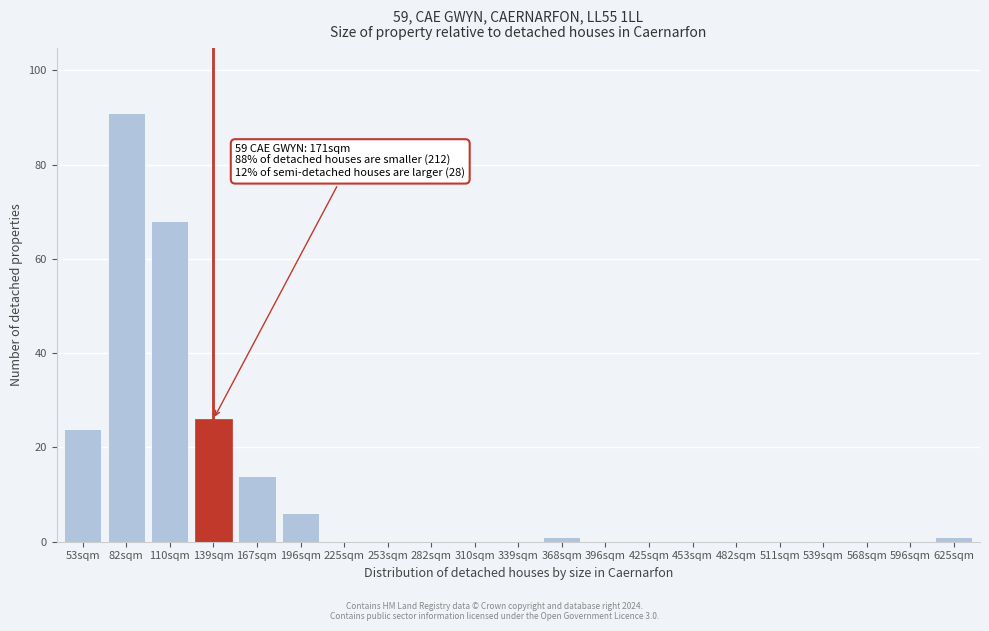

Reading right to left, what are all the values shown in this chart?

625sqm=1	596sqm=0	568sqm=0	539sqm=0	511sqm=0	482sqm=0	453sqm=0	425sqm=0	396sqm=0	368sqm=1	339sqm=0	310sqm=0	282sqm=0	253sqm=0	225sqm=0	196sqm=6	167sqm=14	139sqm=26	110sqm=68	82sqm=91	53sqm=24